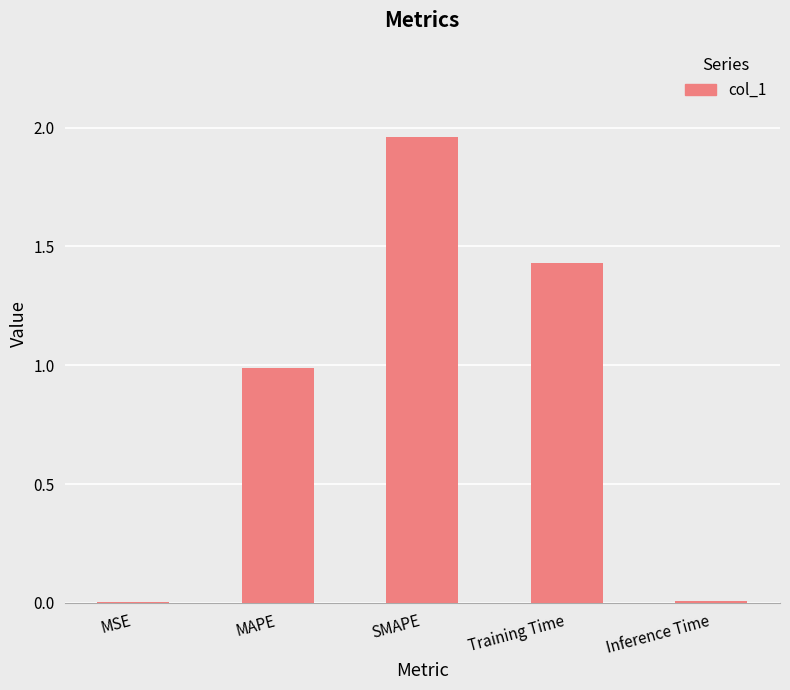

Are the bars horizontal?

No